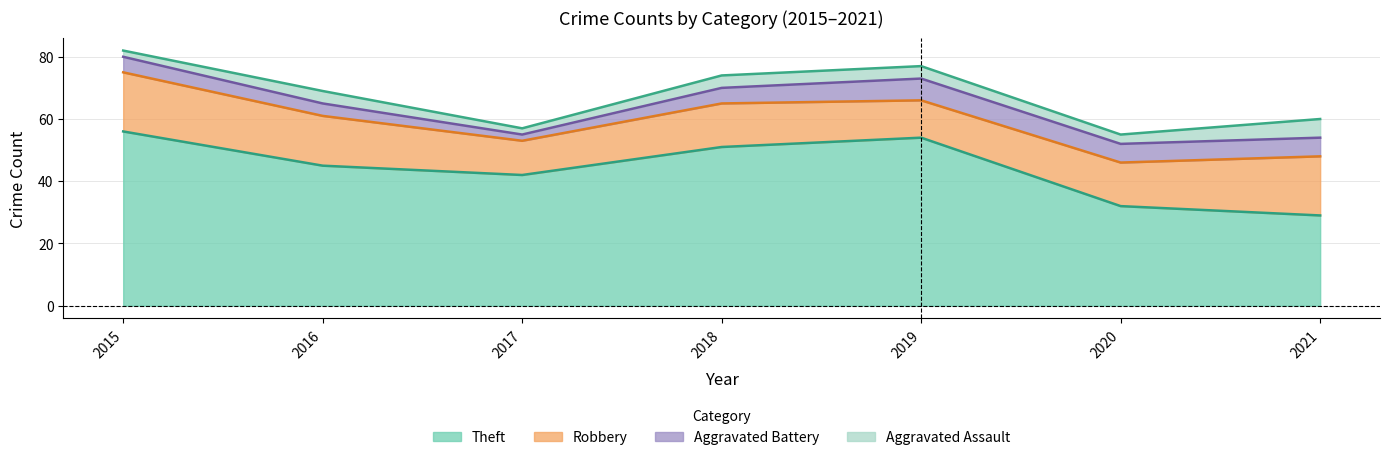

Count the Robbery values in the range 12 to 19.

6